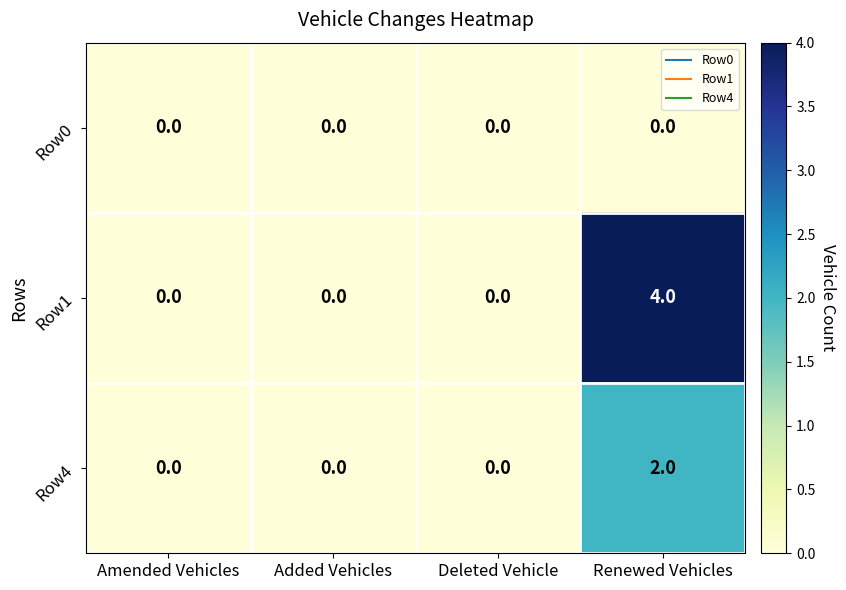

Rank the series at Renewed Vehicles from lowest to highest value.

Row0, Row4, Row1